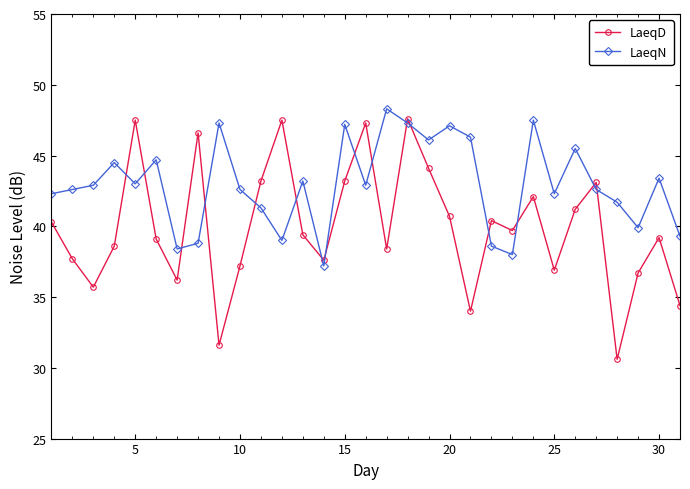

Which series has the largest total across all categories?

LaeqN